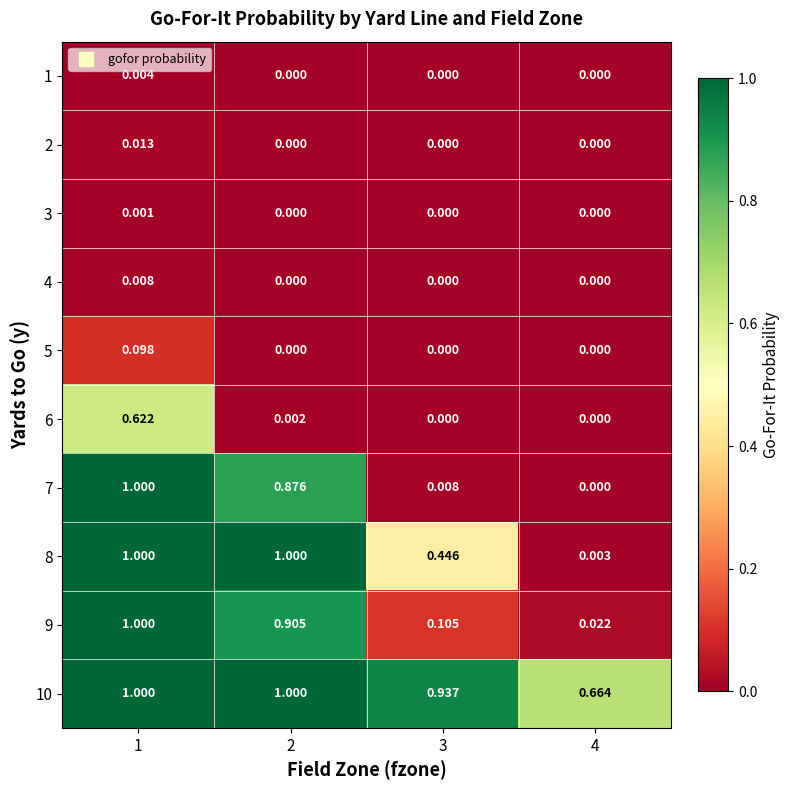

Is the value of 4 at 3 greater than the value of 9 at 1?

No